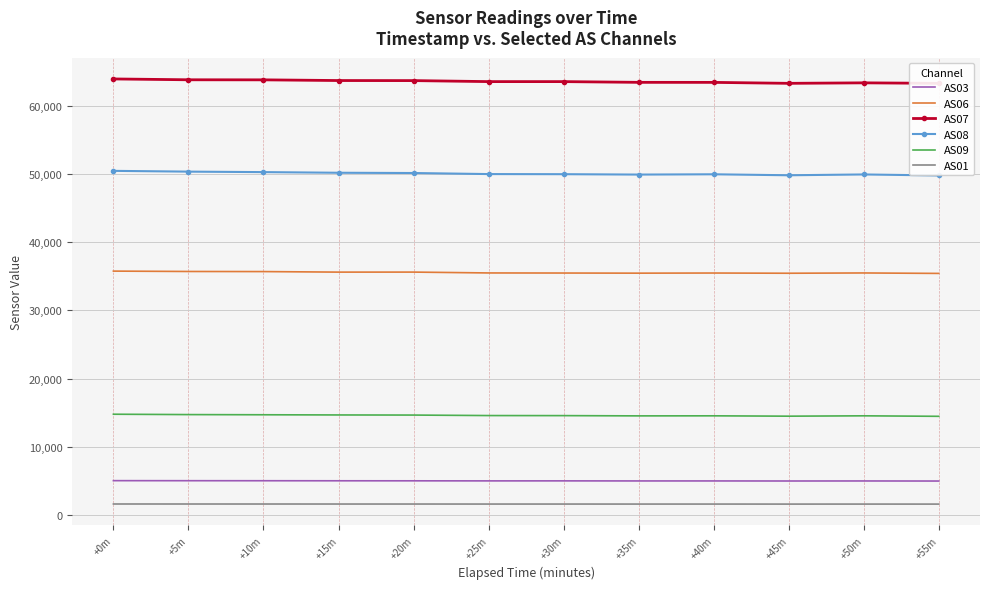

Rank the categories by AS08 value from lowest to highest.

+55m, +45m, +35m, +50m, +40m, +30m, +25m, +20m, +15m, +10m, +5m, +0m